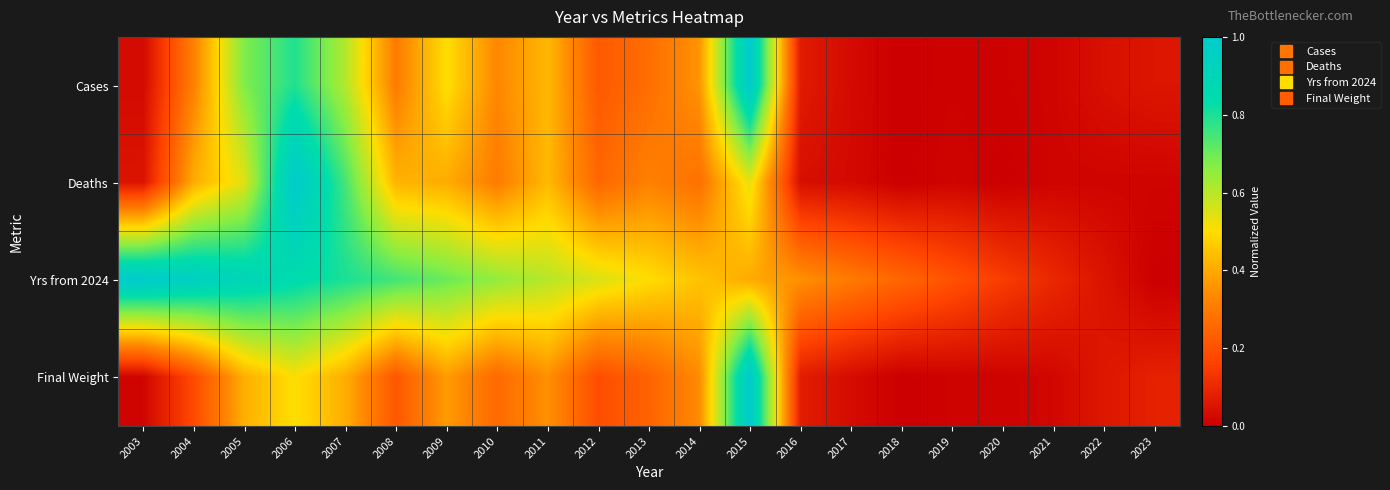

Which category has the lowest value across all series?

2018